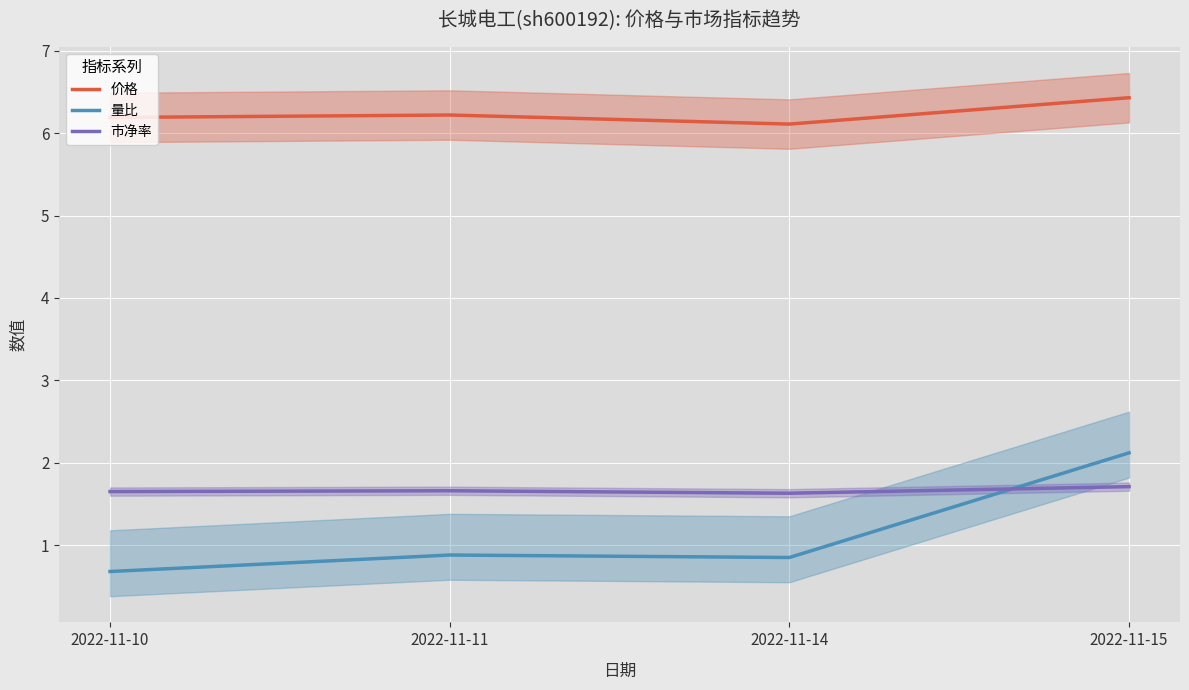

At how many categories does at least one series exceed 4?

4